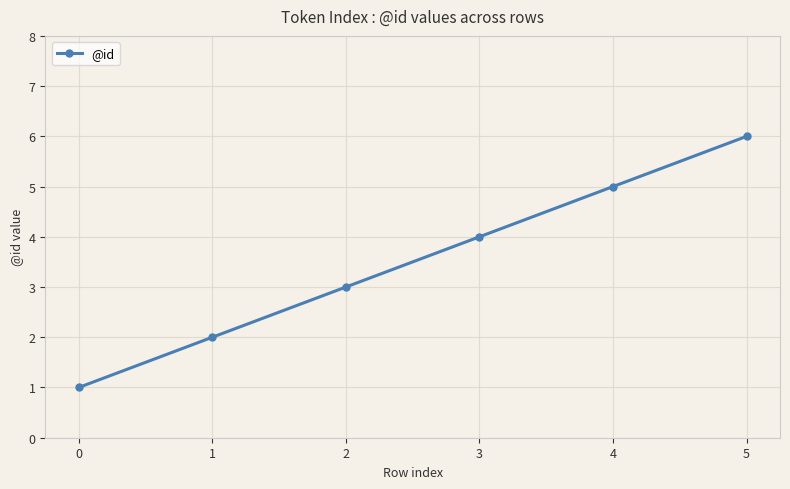

What is the greatest value displayed?

6